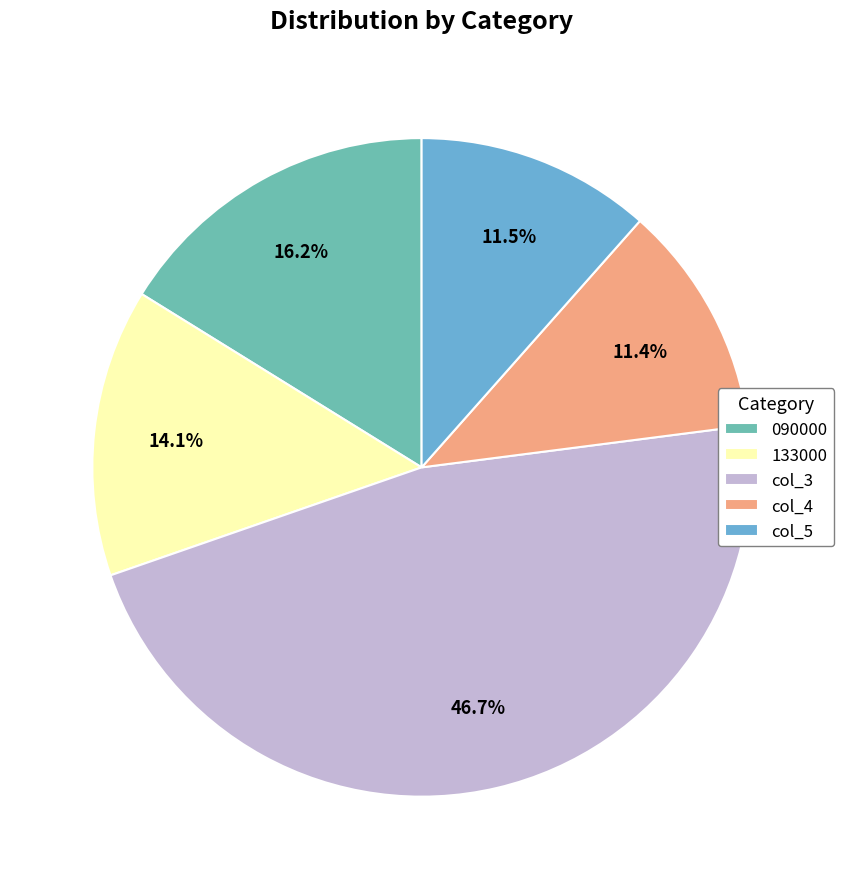

Which category has the biggest portion of the pie?

col_3